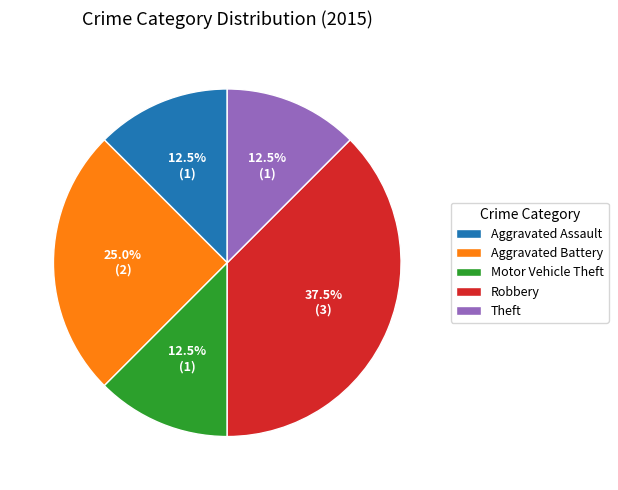

Is there a majority slice in this chart?

No